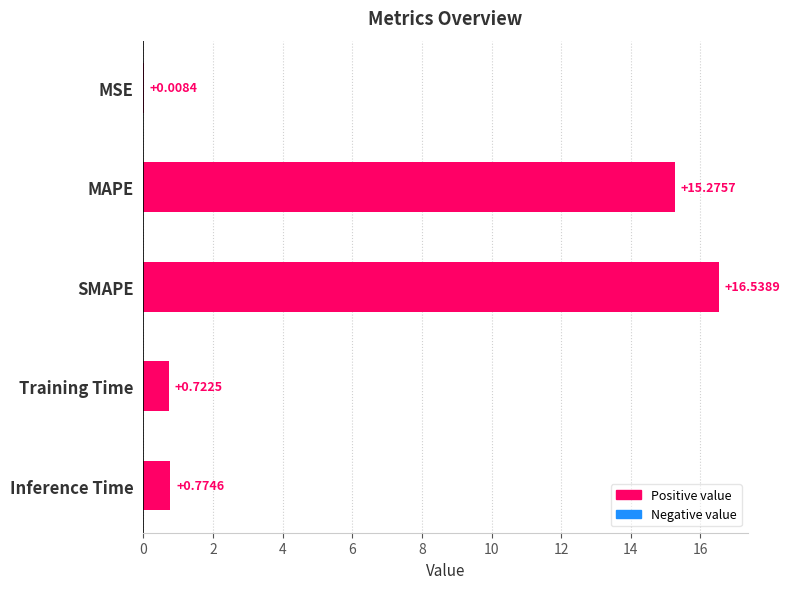

Which has a higher value, Inference Time or MAPE?

MAPE